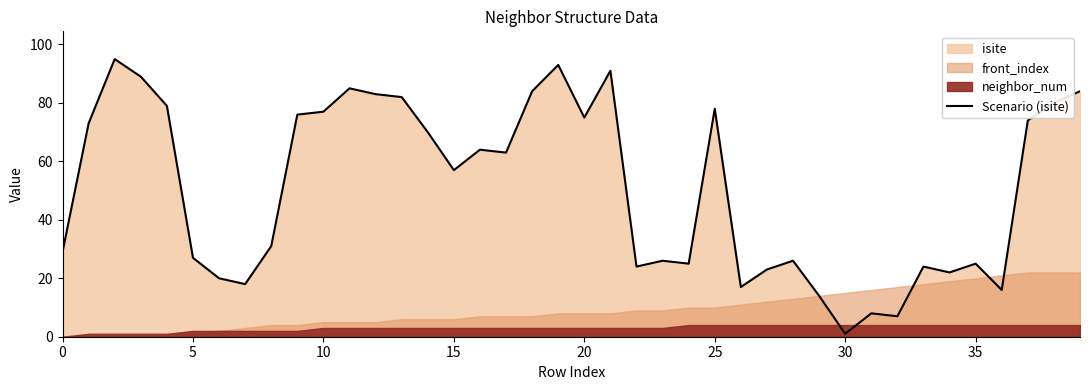

Is it true that Scenario (isite) equals 9 at 0?

False